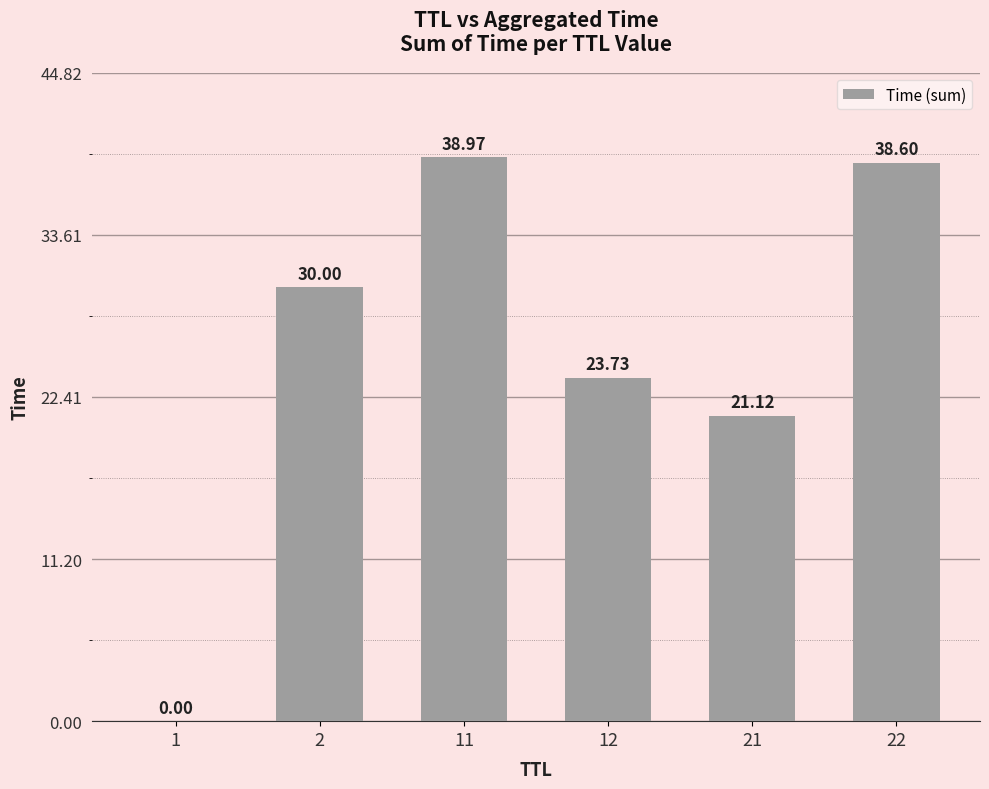

What is the difference between the values at 12 and 11?

15.2